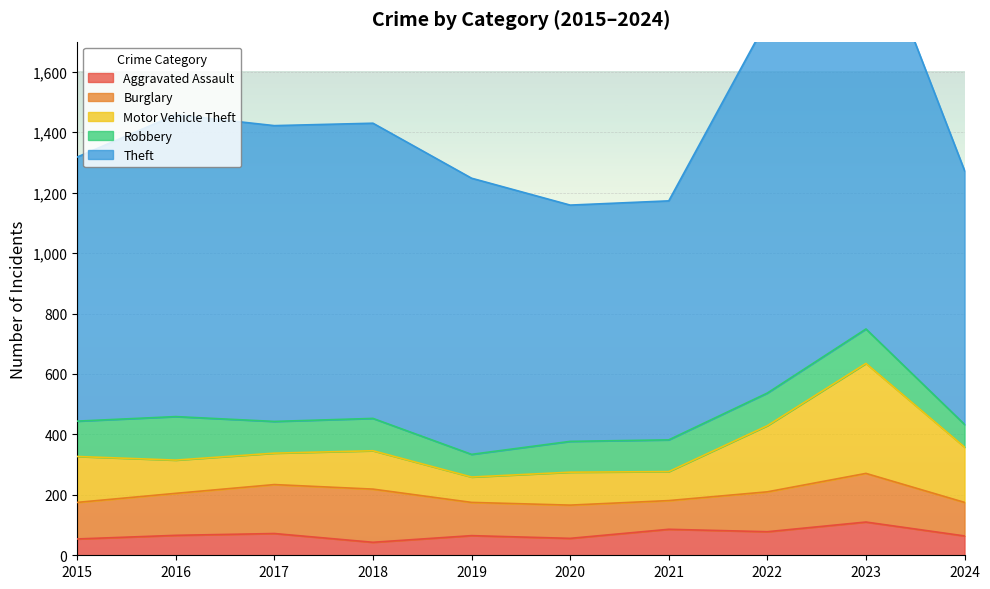

How many distinct data groups are displayed?

5